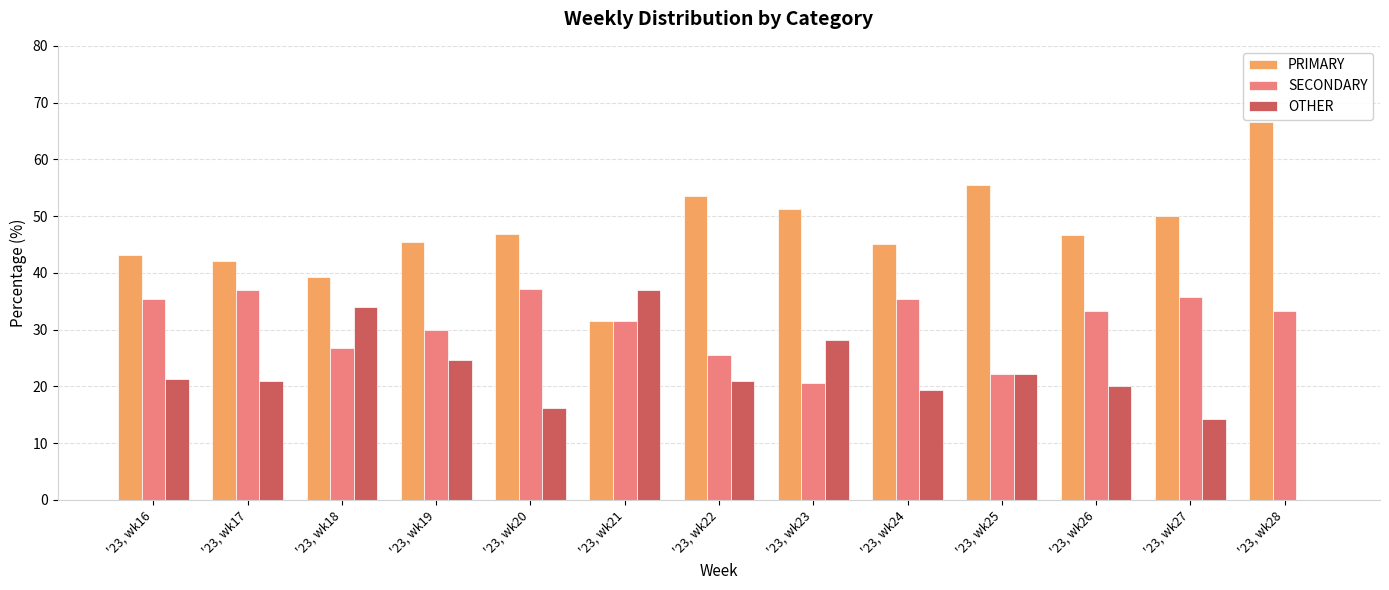

Is the value of OTHER at '23, wk22 greater than the value of PRIMARY at '23, wk28?

No